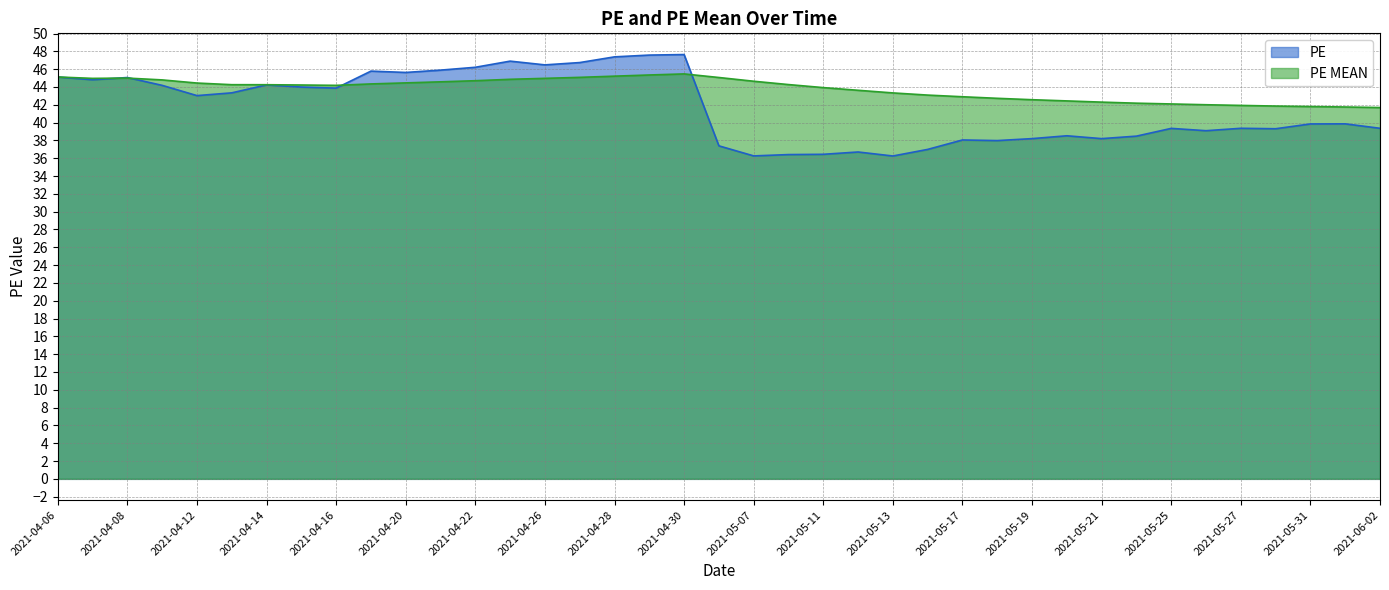

What is the minimum value shown in the chart?

36.2